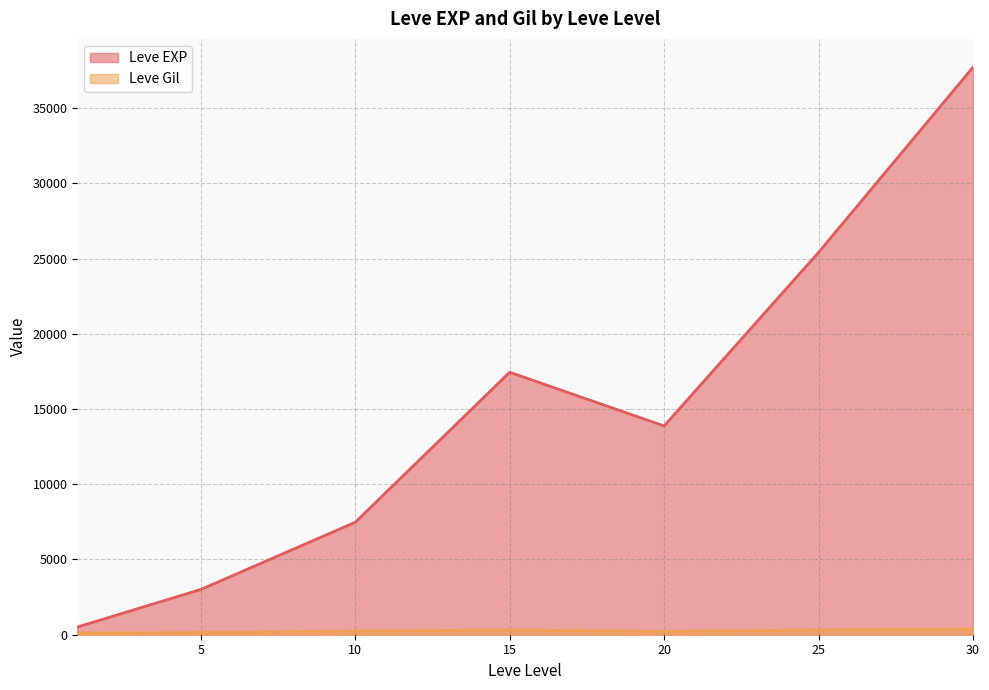

How many interior local valleys does the Leve EXP series have?

1